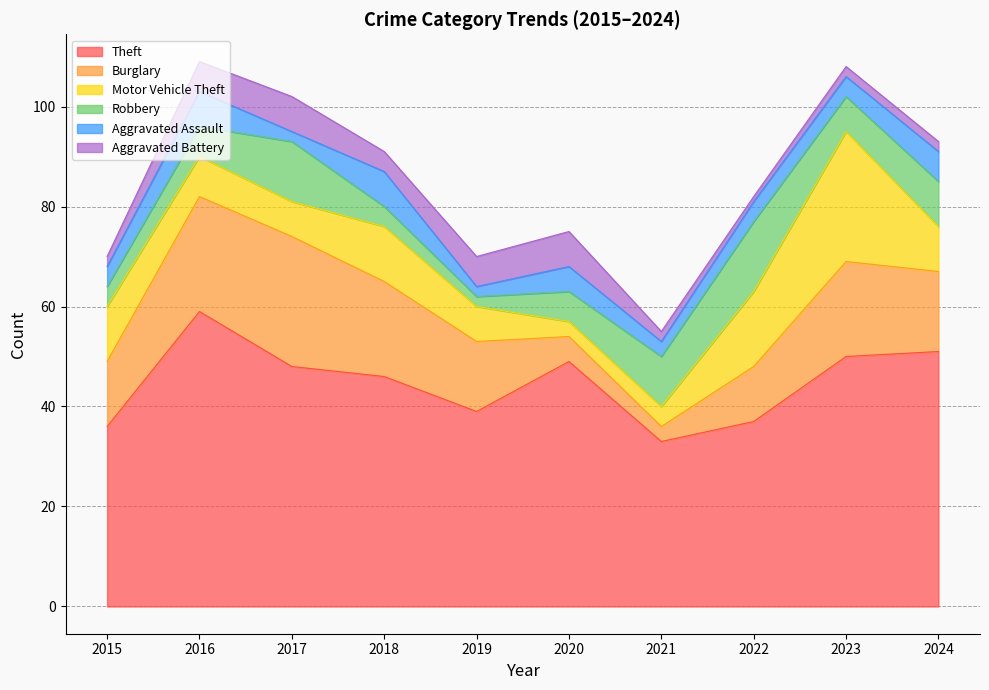

Which category has the highest value across all series?

2016